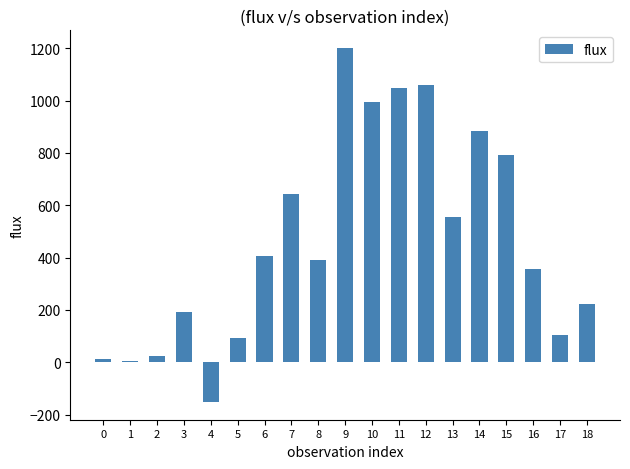

Count the number of data series in this chart.

1